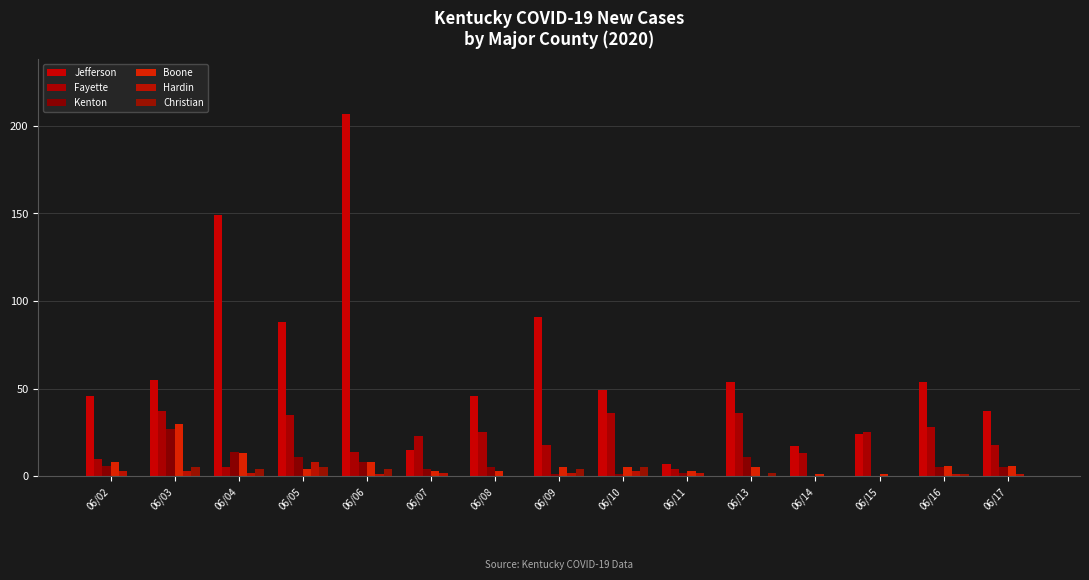

Is the value of Christian at 06/02 greater than the value of Boone at 06/16?

No